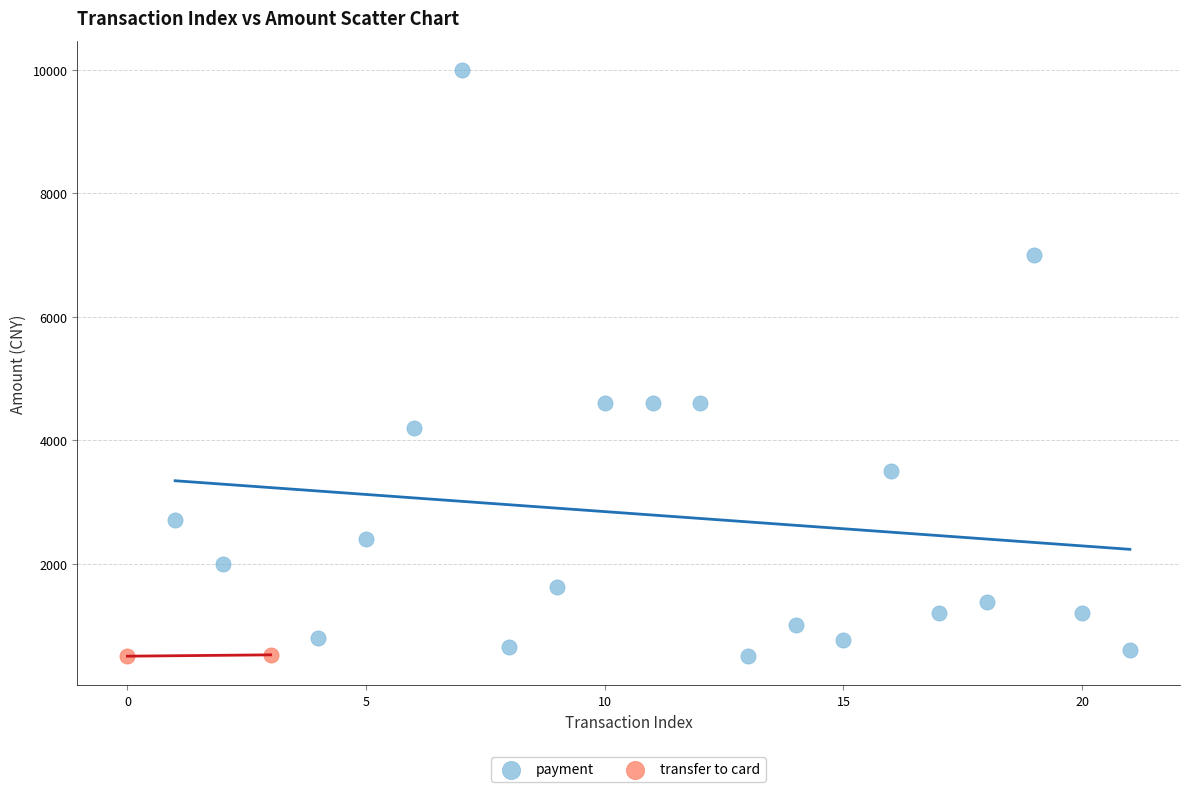

What are all the series names shown in the legend?

payment, transfer to card